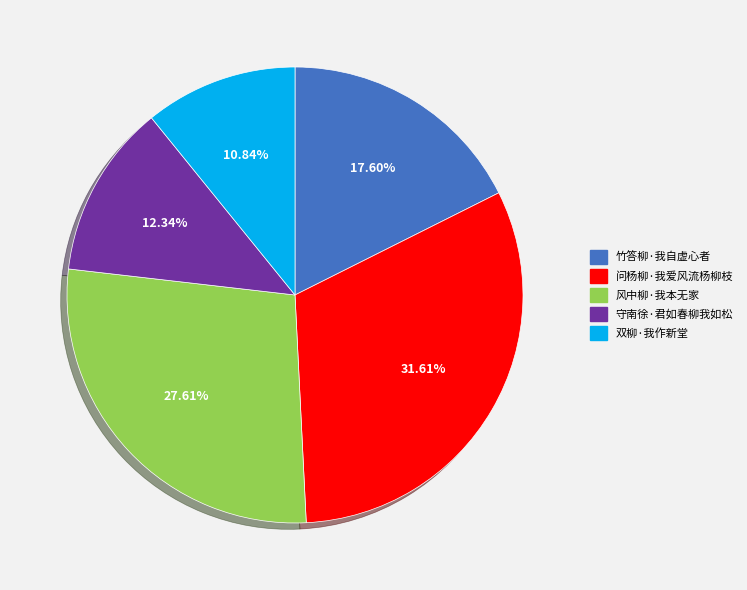

To the nearest percent, what is the difference between the 竹答柳·我自虚心者 and 守南徐·君如春柳我如松 slice percentages?

5%